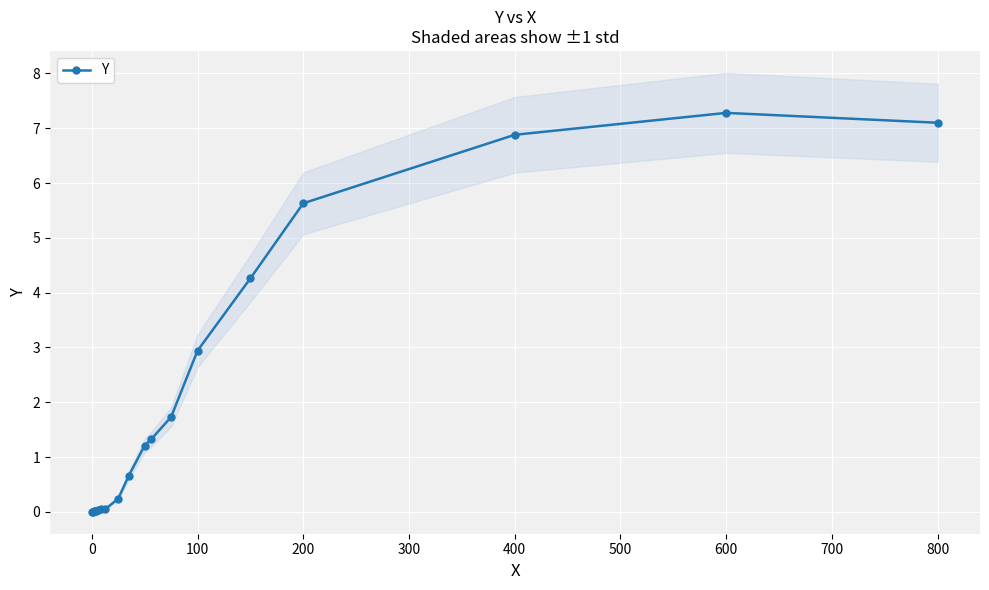

The value of Y at 100 is 2.9. True or false?

True